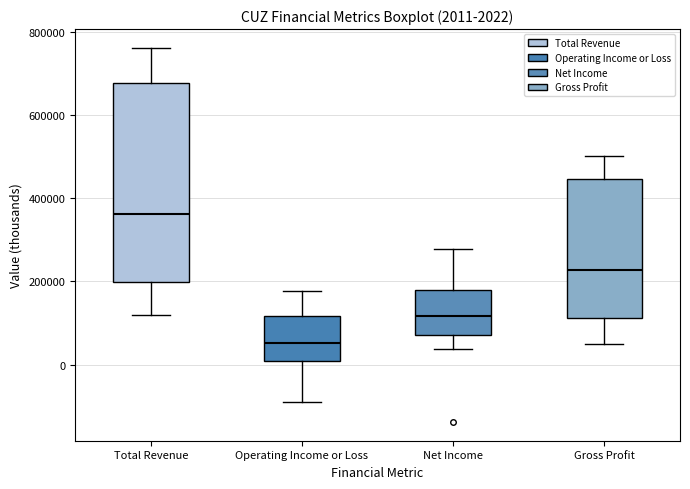

Which box's median line is the highest?

Total Revenue